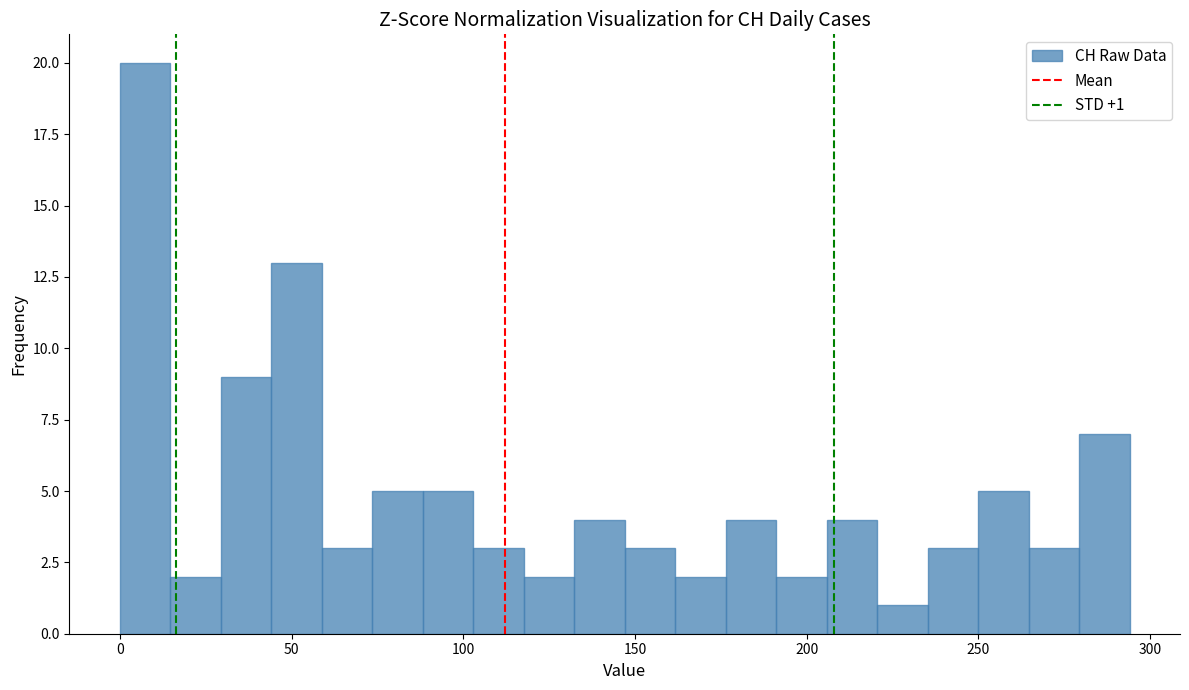

Around what value on the x-axis is the tallest bar? Give the approximate position of its centre, as read against the axis.

5